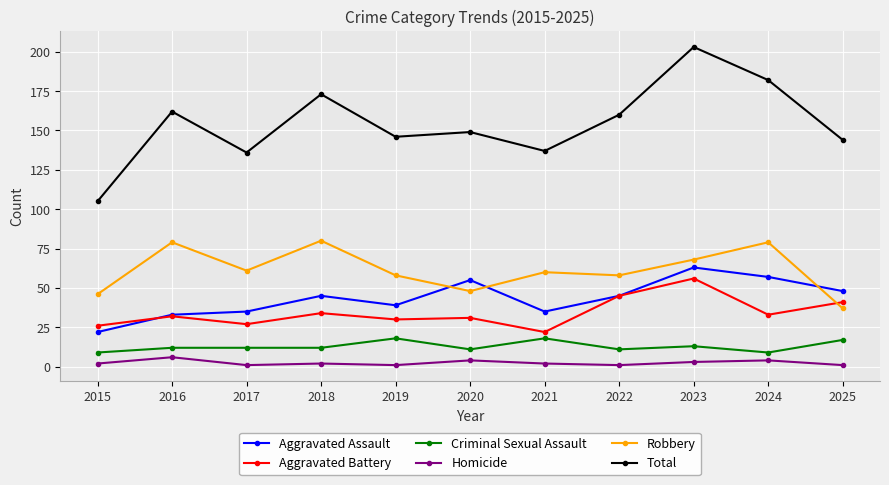

What is the value of the Aggravated Assault point at the 8th from the left?

45